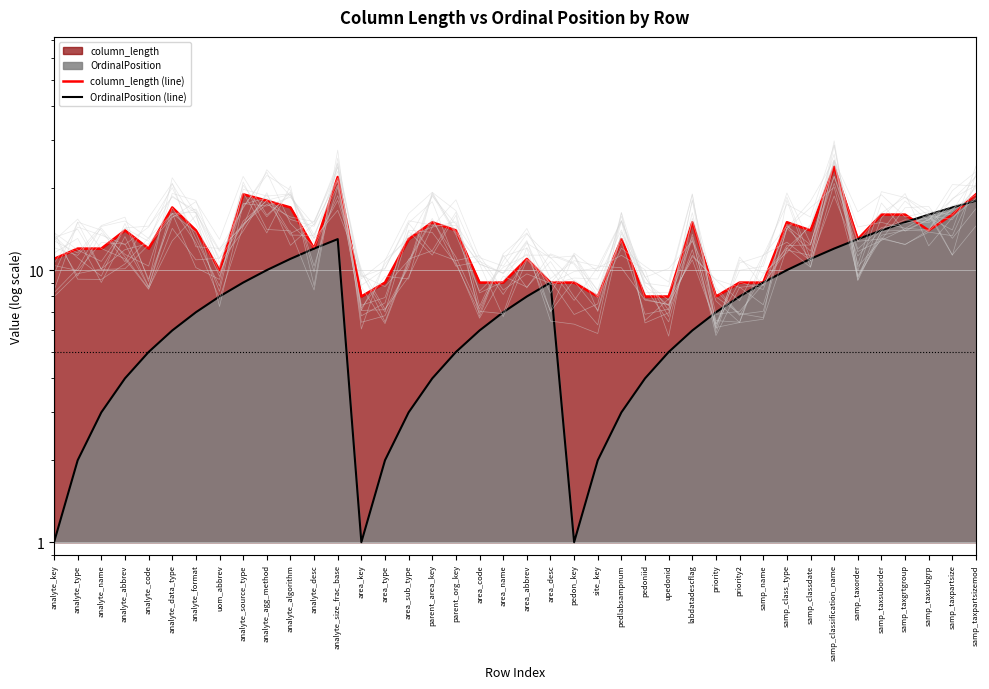

What is the difference between the column_length (line) values at analyte_name and area_code?

3